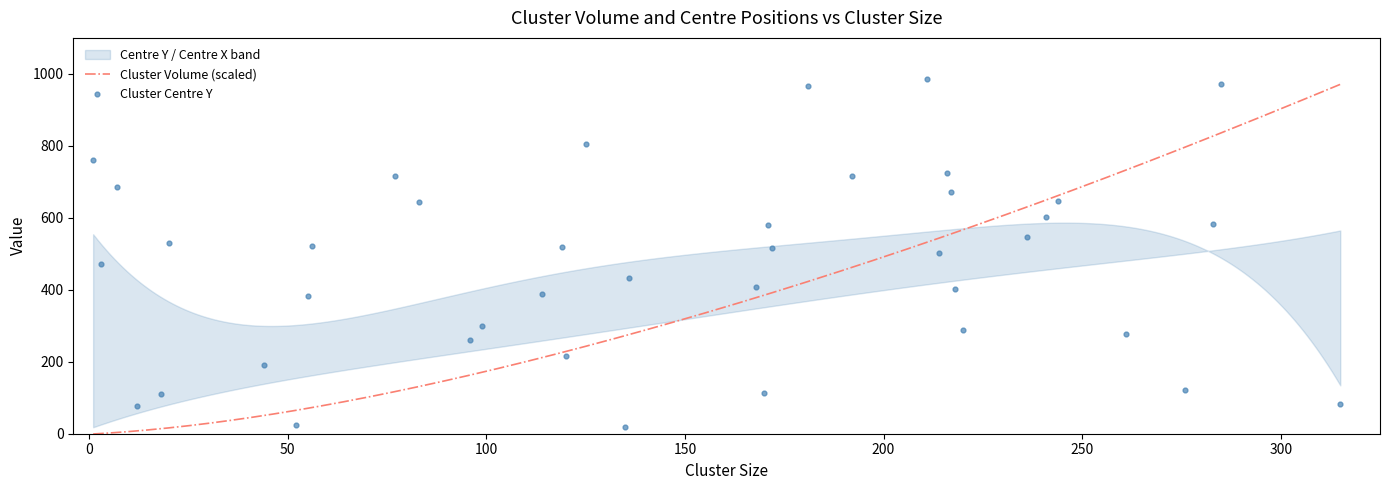

At how many categories does at least one series exceed 473?

24